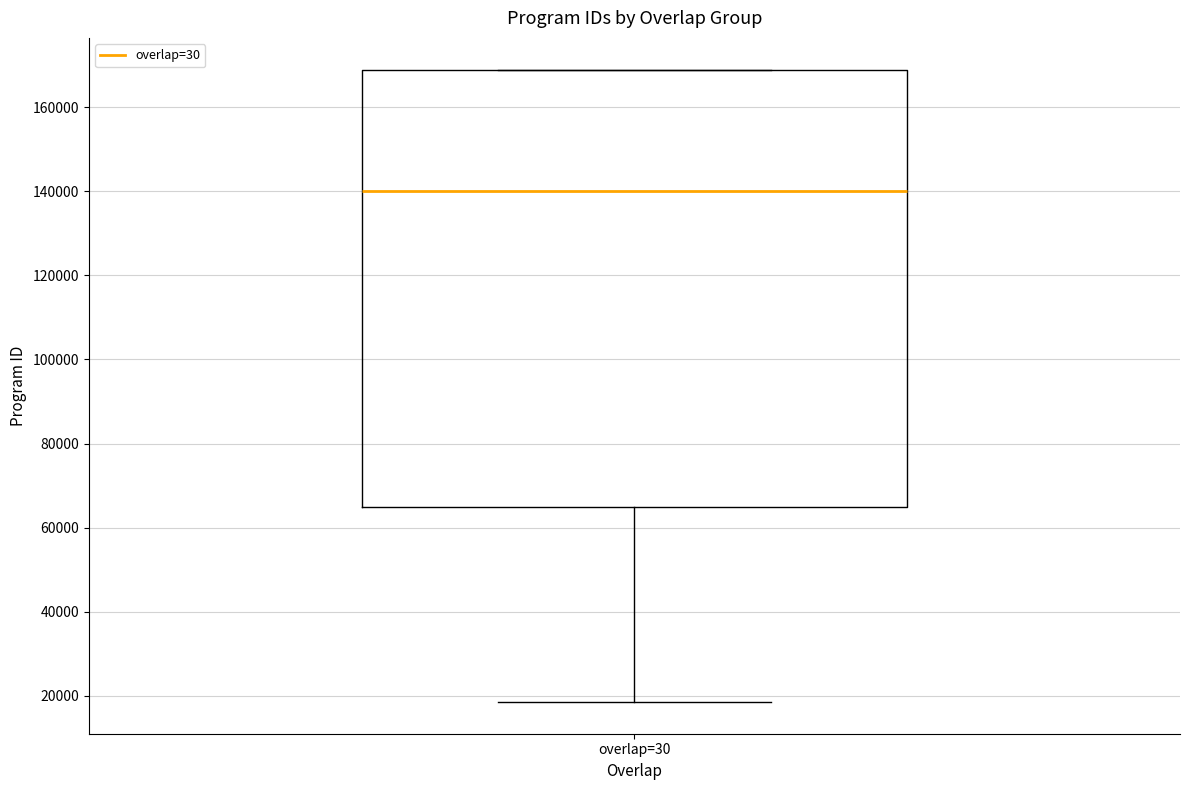

Where is the upper edge of the box for overlap=30 on the y-axis? The values are not printed on the chart, so give them approximately, as read against the axis.

168000